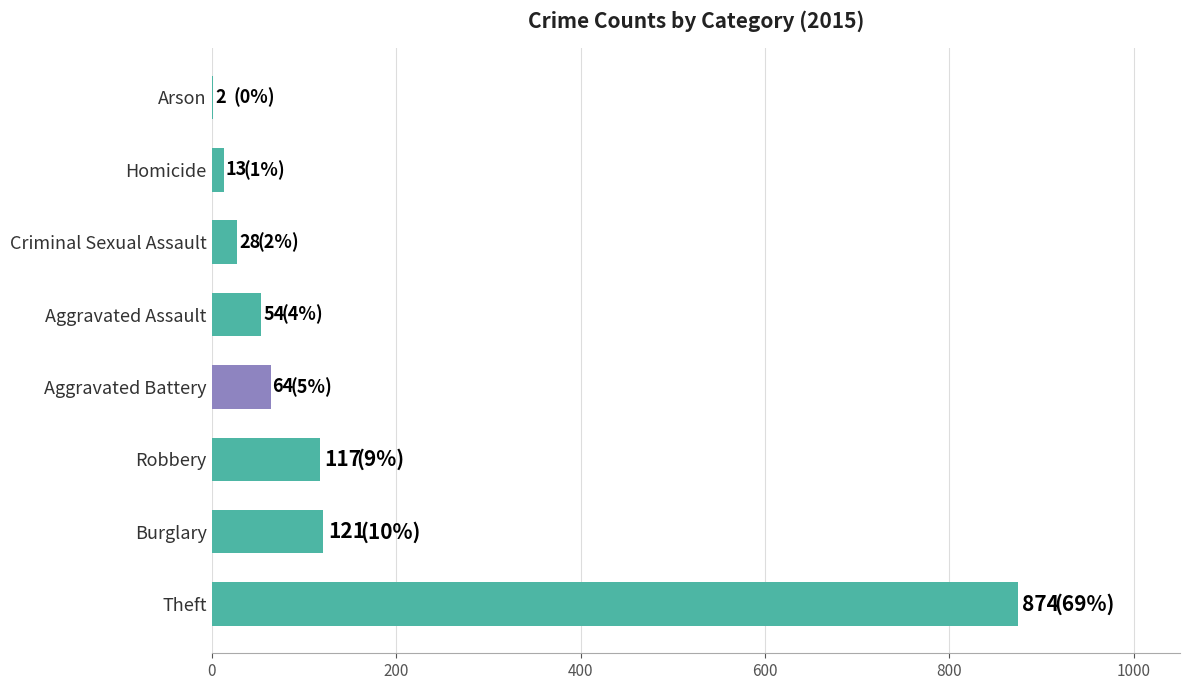

The chart shows a value of 2 at Arson. True or false?

True